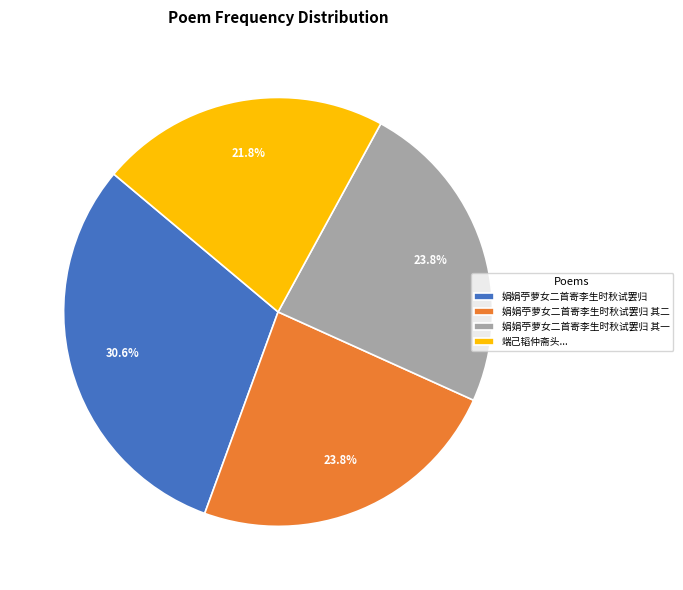

Between 娟娟苧萝女二首寄李生时秋试罢归 其一 and 端己韬仲斋头..., which is larger?

娟娟苧萝女二首寄李生时秋试罢归 其一